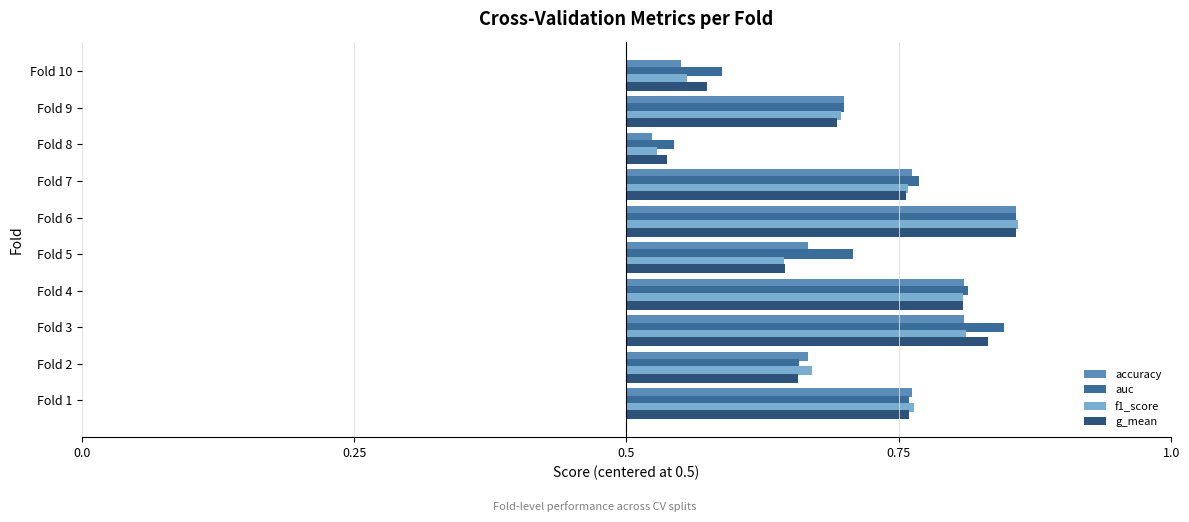

Which category has the highest value in the auc series?

Fold 6